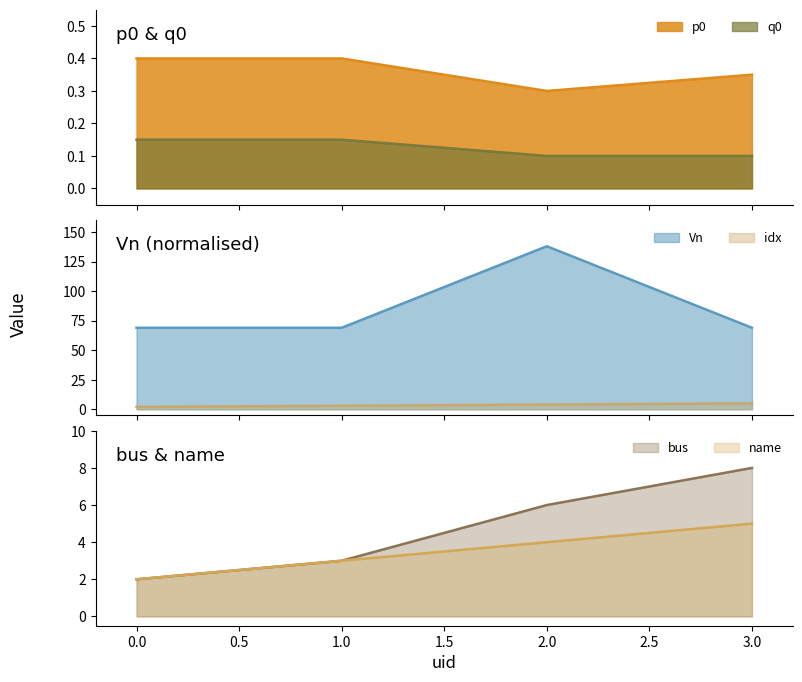

What is the total value across all series at 2?

152.4